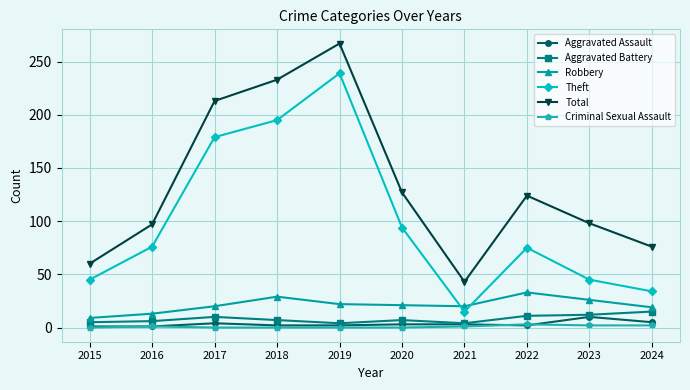

How many Criminal Sexual Assault values are between 0 and 2?

9